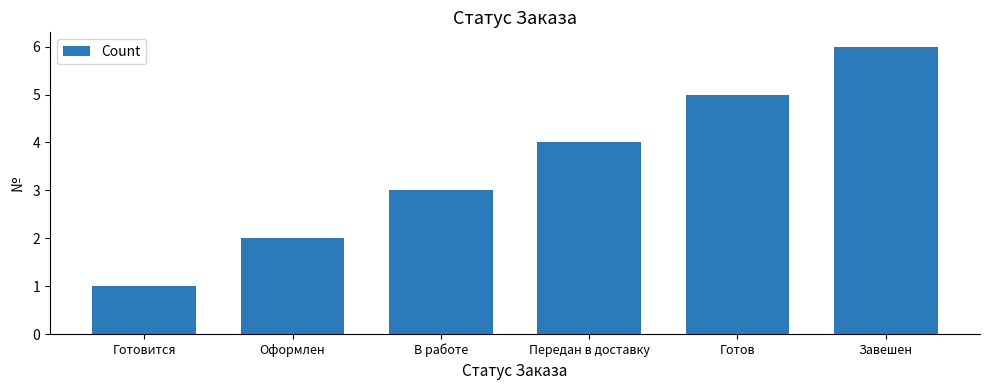

At which label is the value closest to 3?

В работе